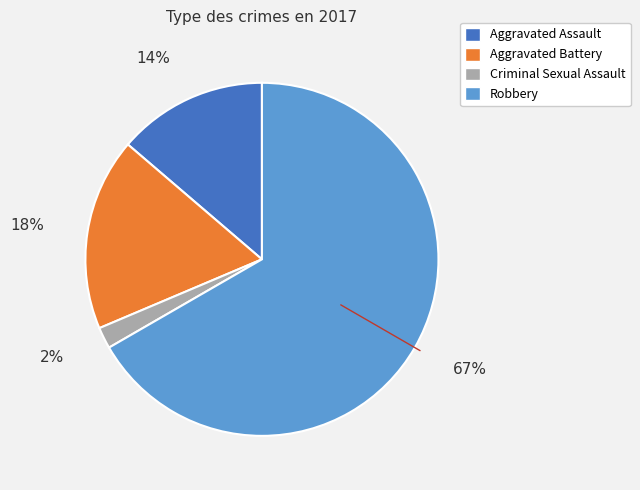

Which slice is the largest?

Robbery